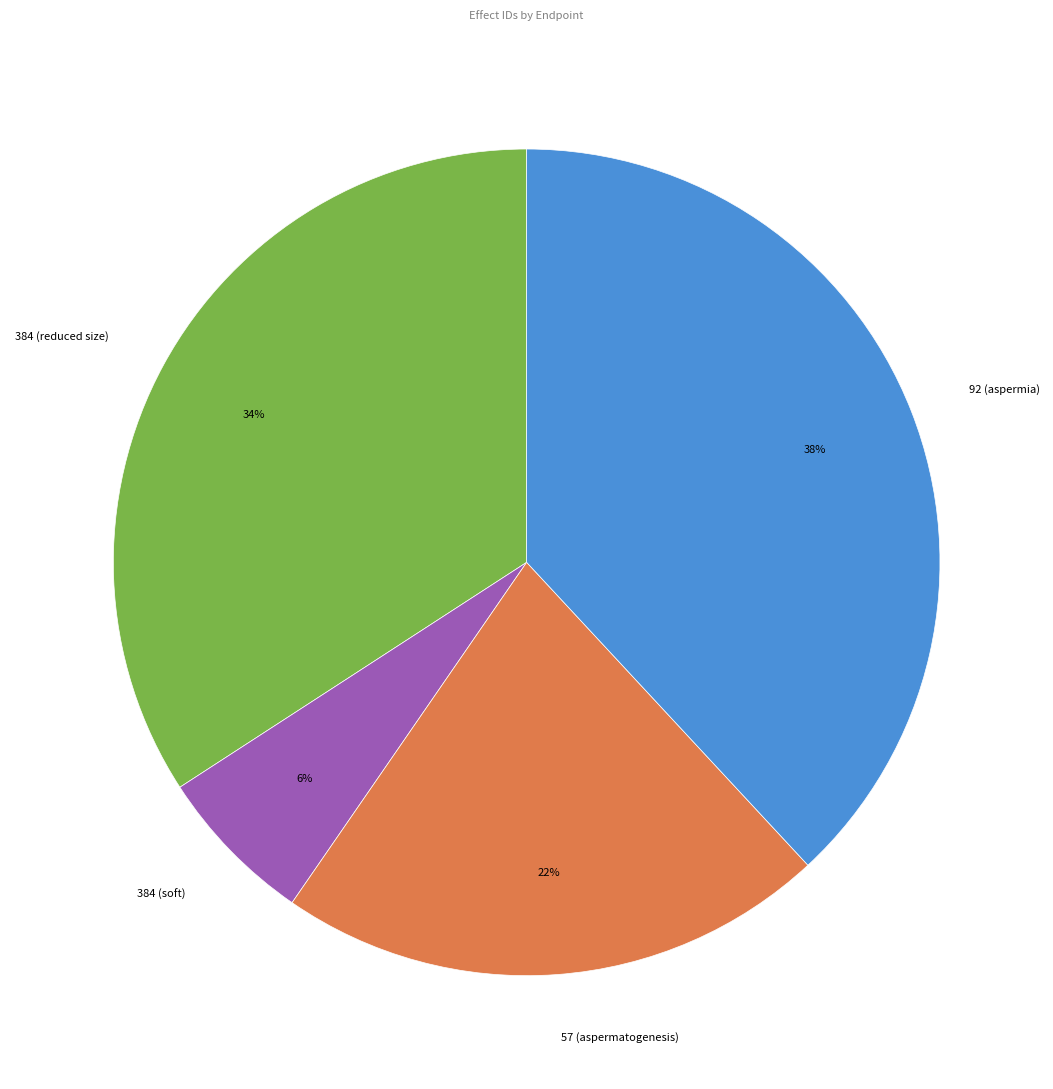

To the nearest percent, what is the difference between the largest and smallest slice percentages?

32%